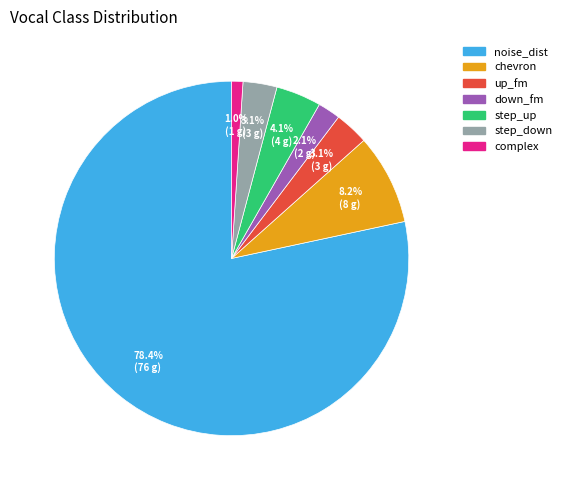

The step_down slice represents 3% of the pie. True or false?

True